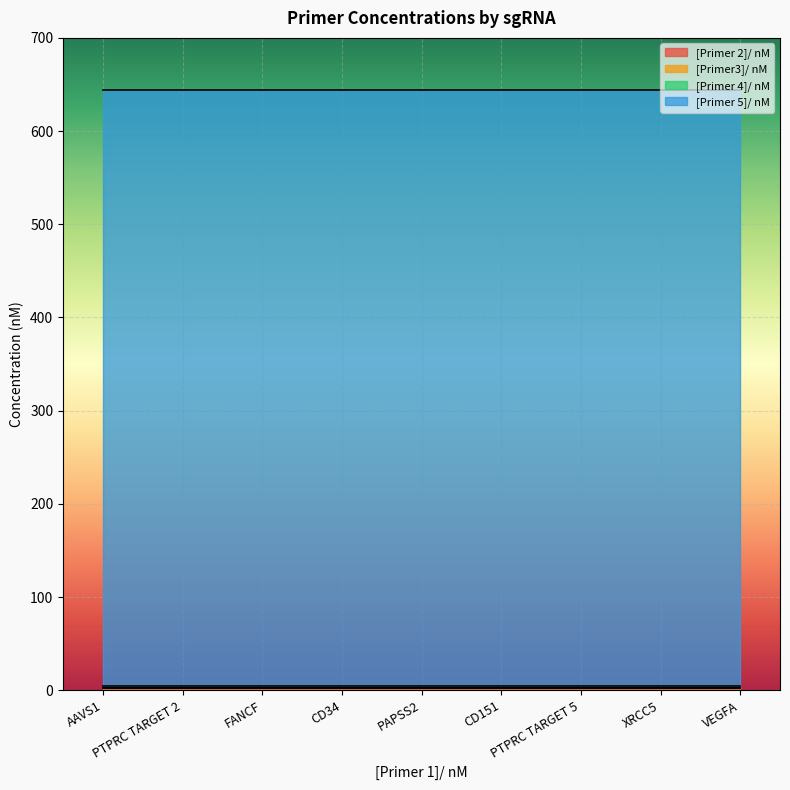

Which series has the largest range (max minus min)?

[Primer 2]/ nM